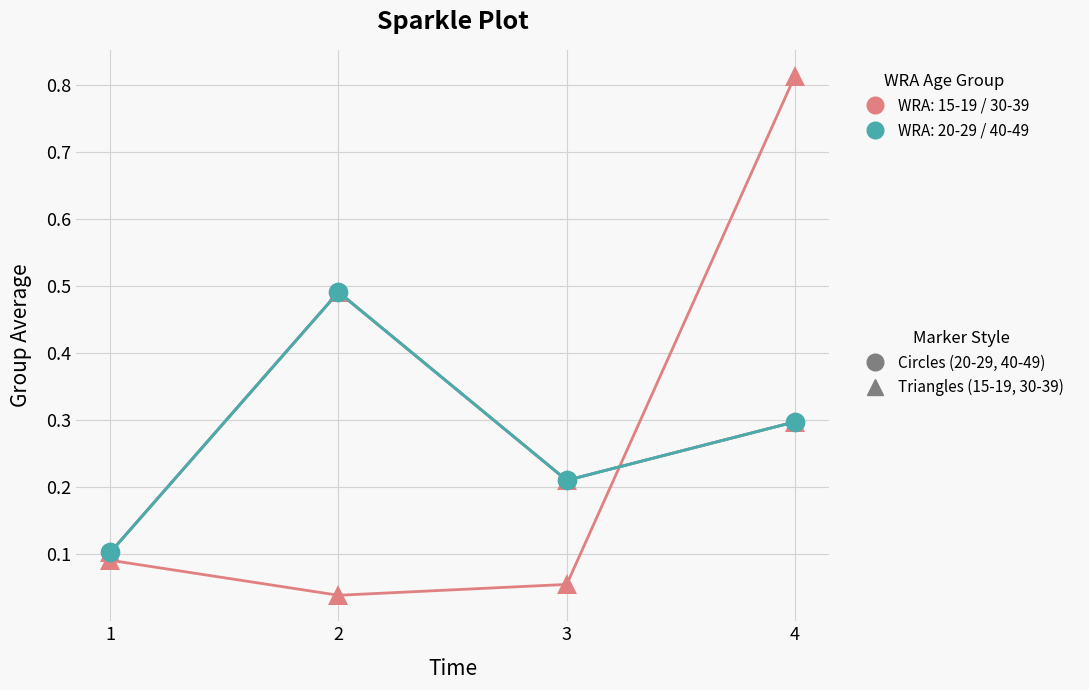

Does the chart have visible grid lines?

Yes